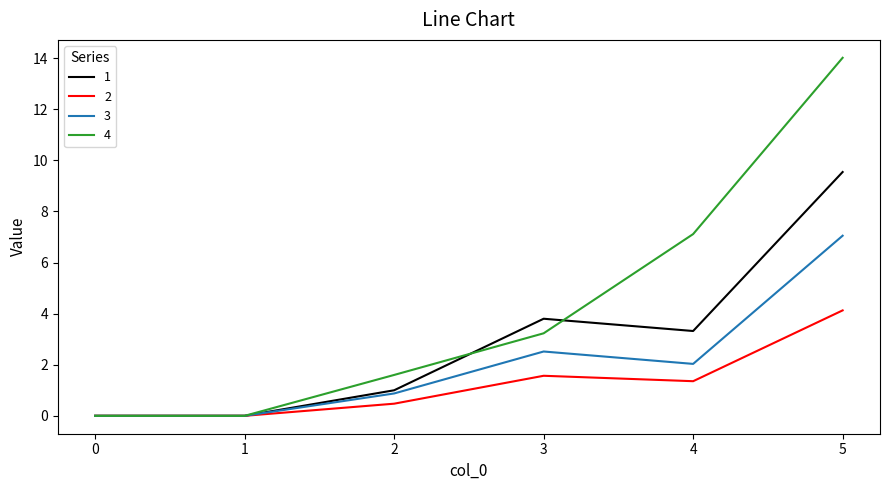

Reading left to right, extract all data points from this chart.

1: 0.0	0.0	1.0	3.8	3.3	9.5
2: 0.0	0.0	0.5	1.6	1.4	4.1
3: 0.0	0.0	0.9	2.5	2.0	7.0
4: 0.0	0.0	1.6	3.2	7.1	14.0